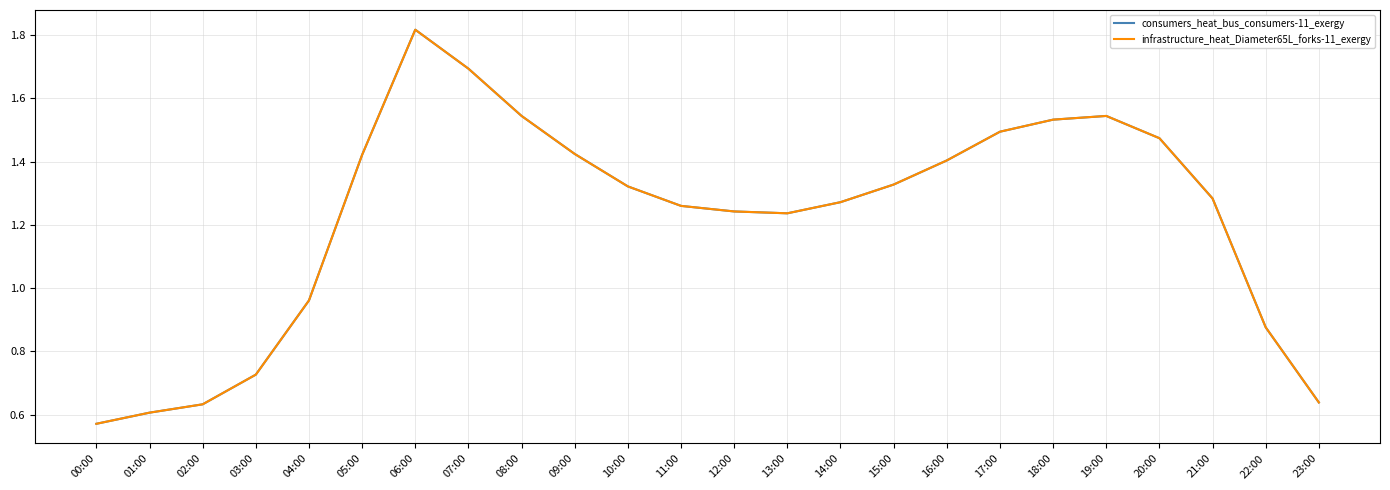

Does the chart have visible grid lines?

Yes